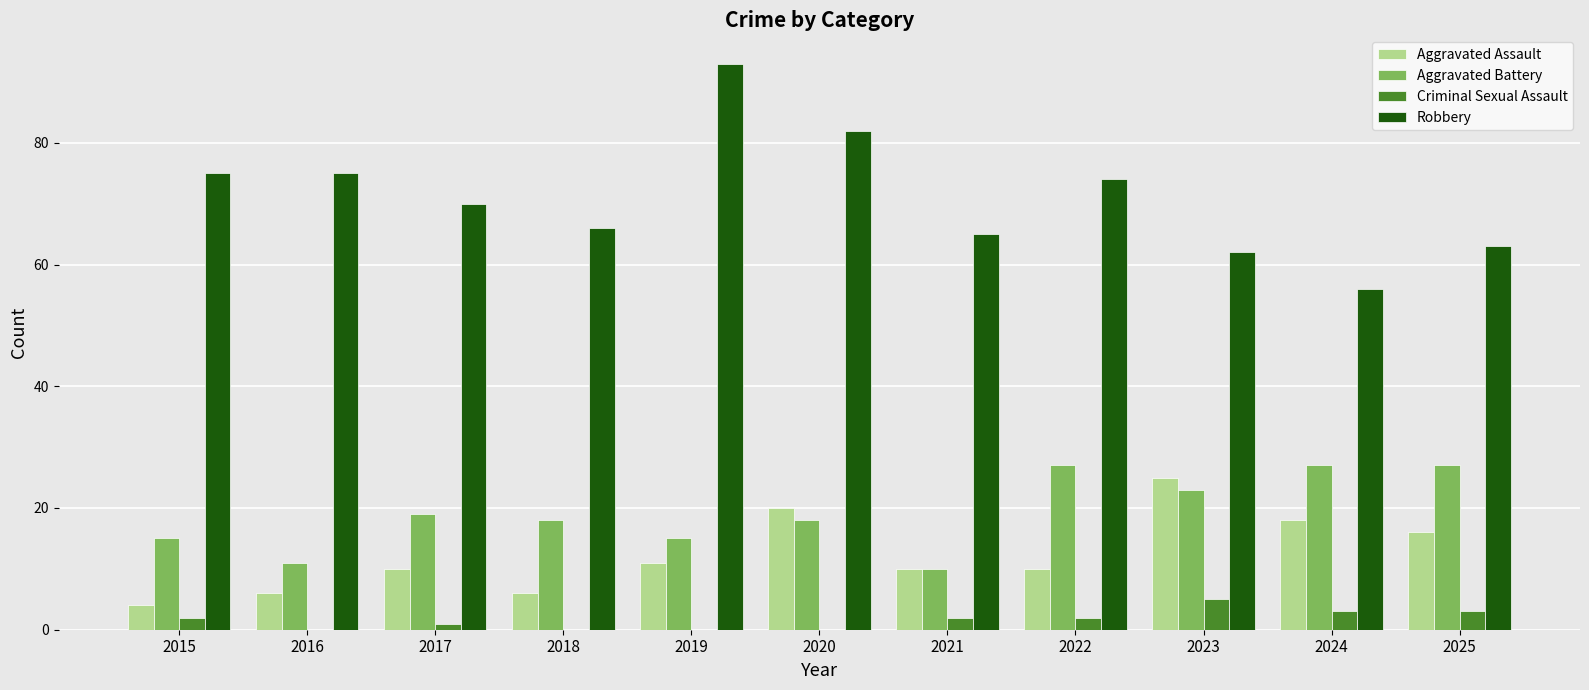

What is the sum of all Aggravated Assault values?

136